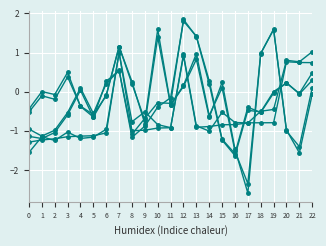

How many lines are shown in the chart?

6